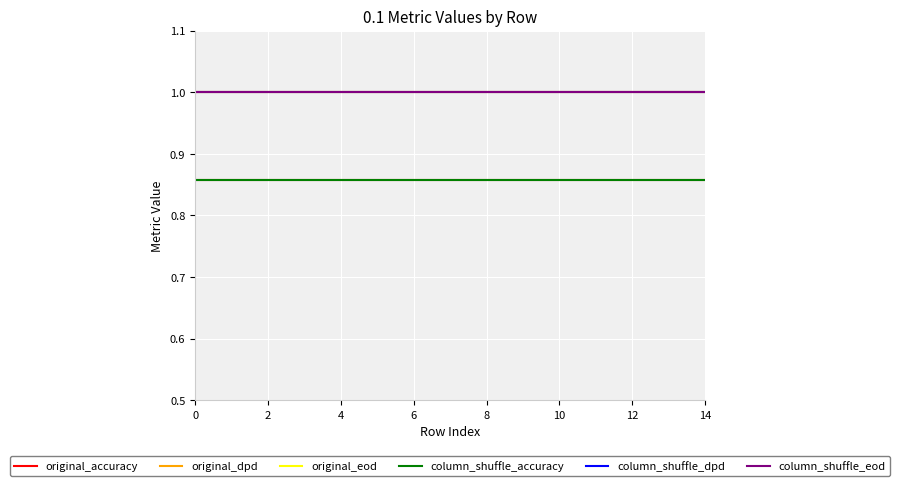

What is the label of the 5th point from the left?

4